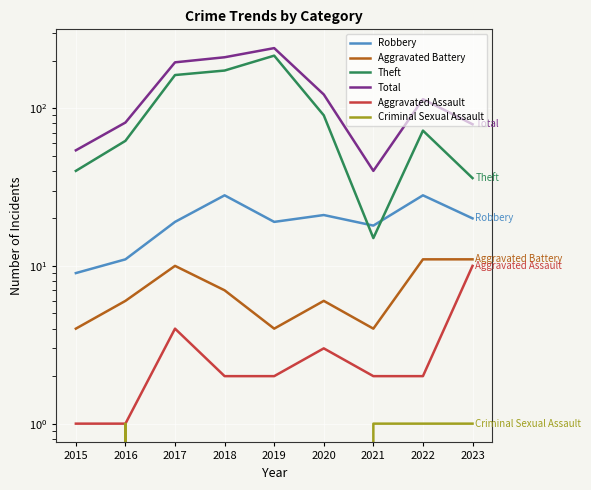

Between 2016 and 2022, which series saw the biggest shift?

Total